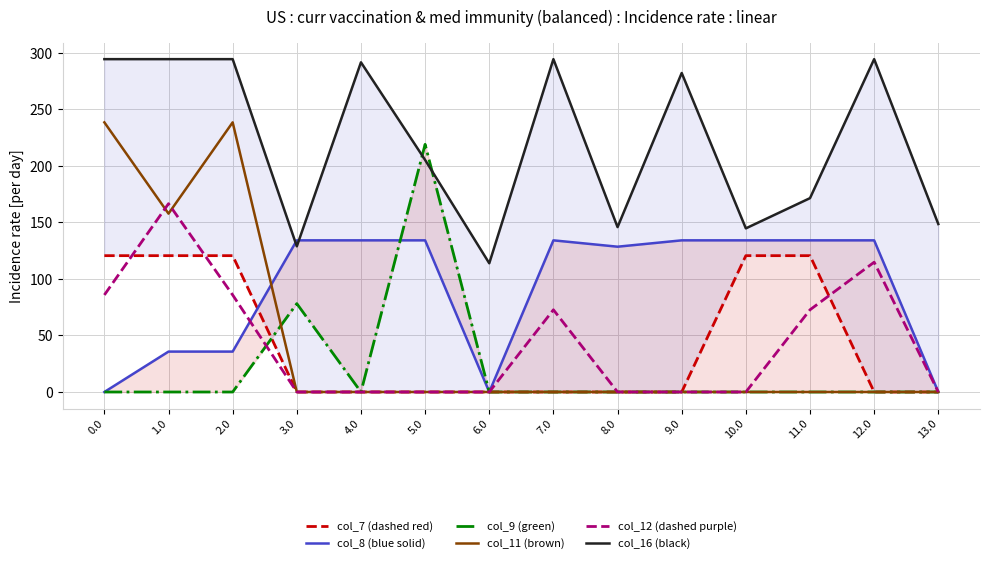

List the series in order of their peak value, lowest first.

col_7 (dashed red), col_8 (blue solid), col_12 (dashed purple), col_9 (green), col_11 (brown), col_16 (black)